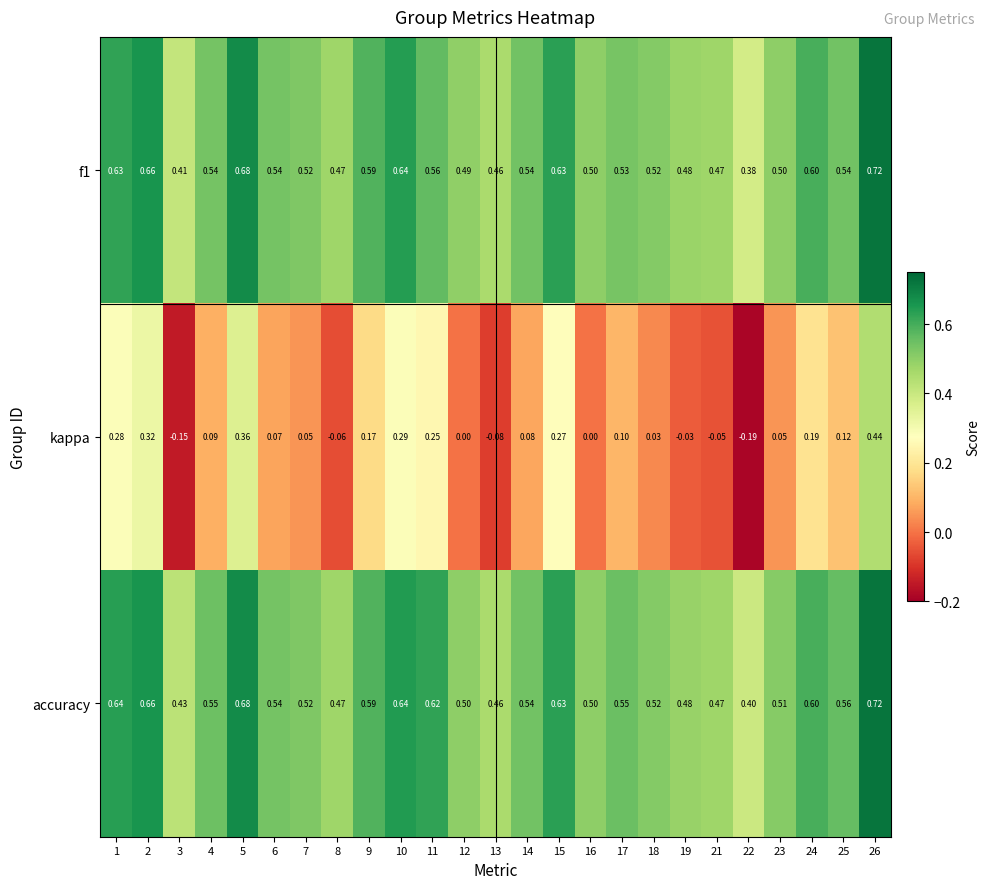

How many categories are shown in the chart?

25